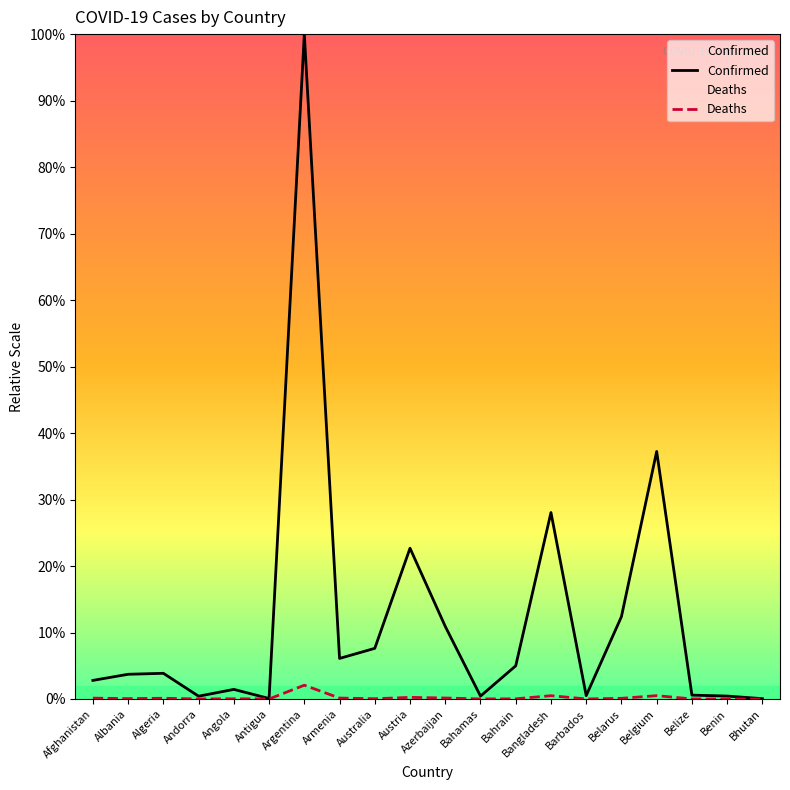

Where is Confirmed nearest to the value 2969960?

Belgium